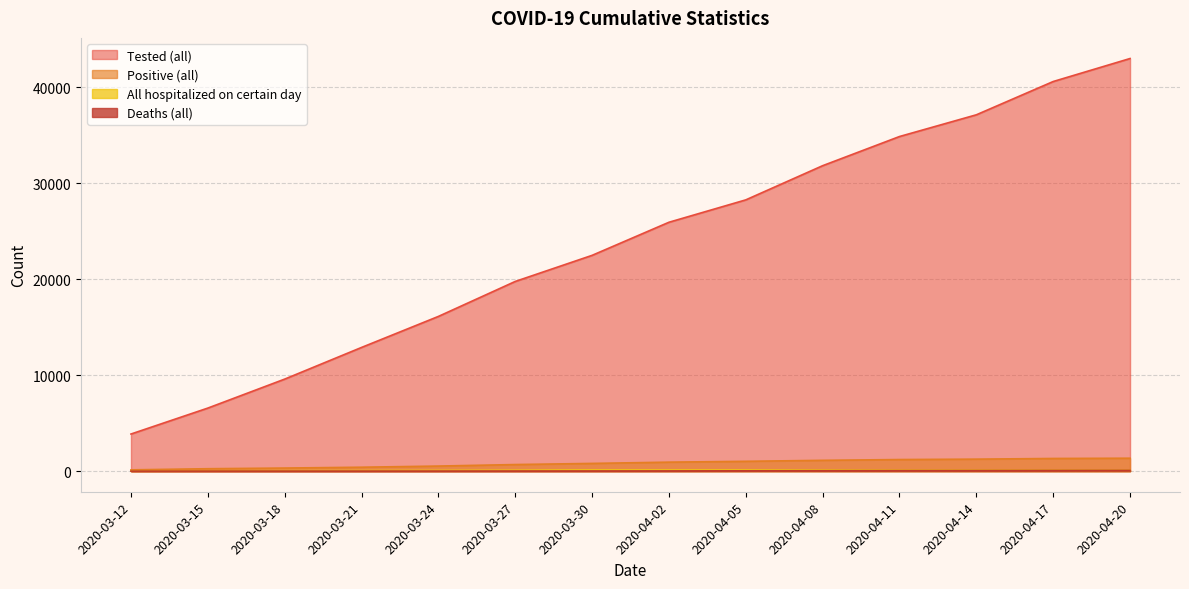

What is the difference between the highest and lowest values at 2020-04-08?

31770